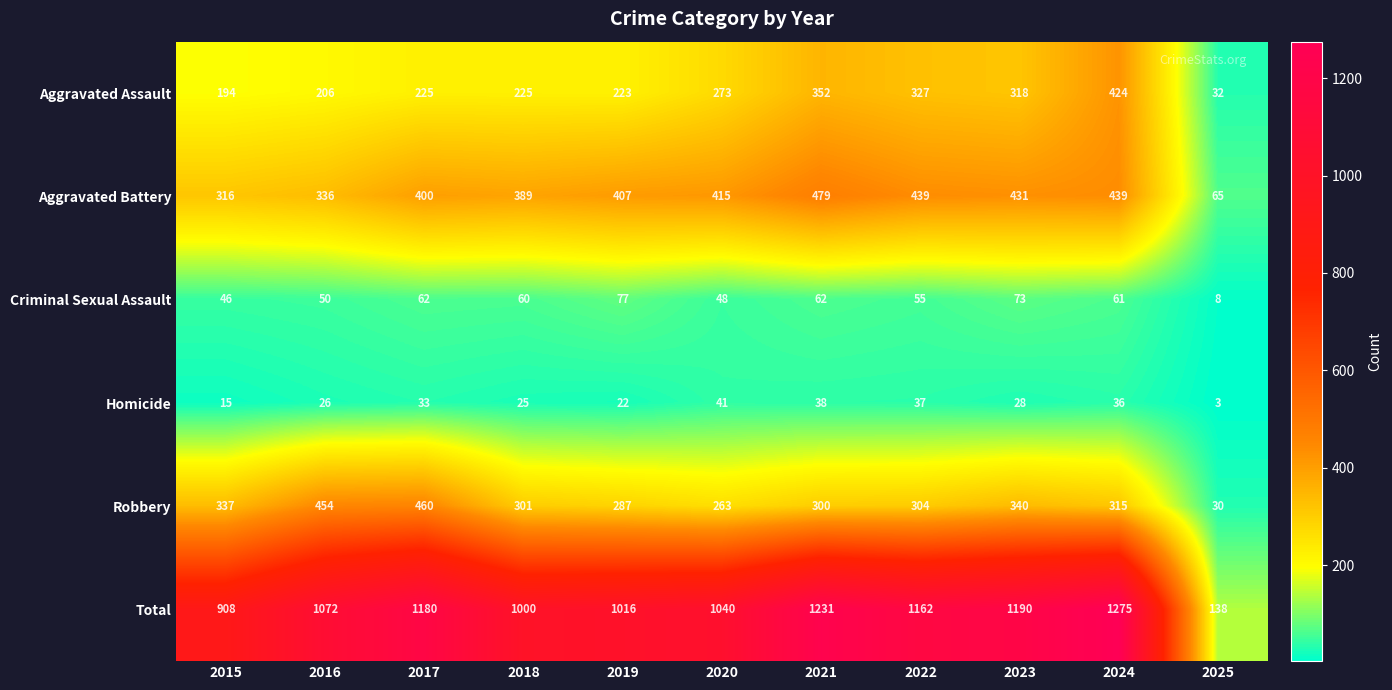

At which label is Total closest to 706?

2015